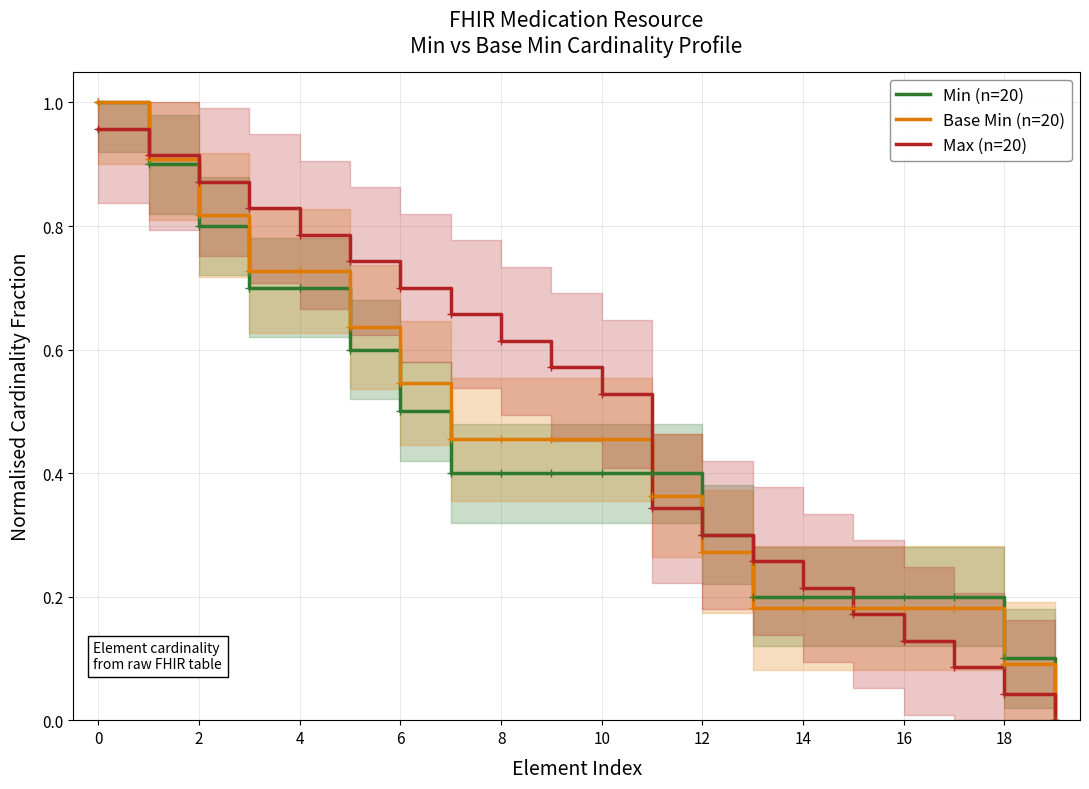

How many positive values does the Base Min (n=20) series have?

19